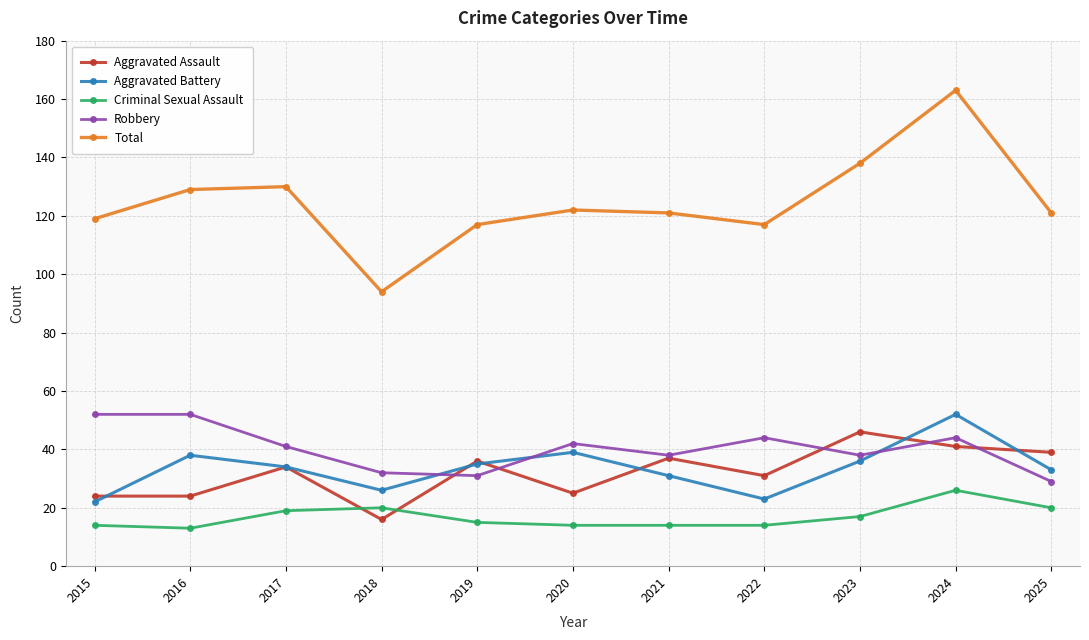

At which category does Aggravated Battery reach its first local valley?

2018